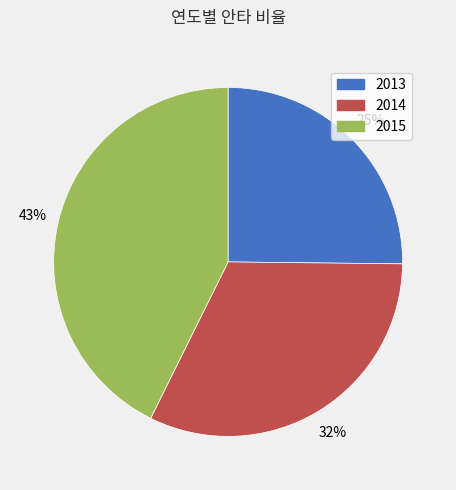

To the nearest percent, what percentage of the pie is 2014?

32%